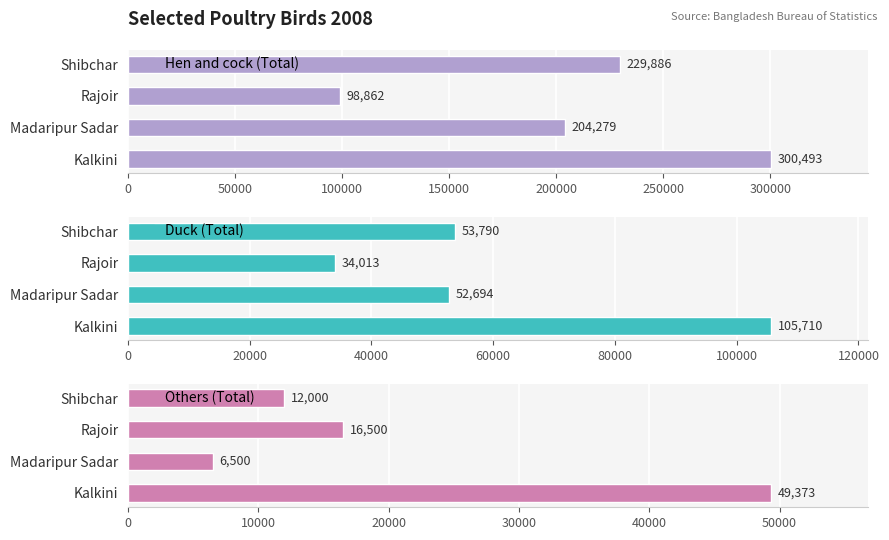

Is the value of Hen and cock (Total) at Madaripur Sadar greater than the value of Duck (Total) at Madaripur Sadar?

Yes